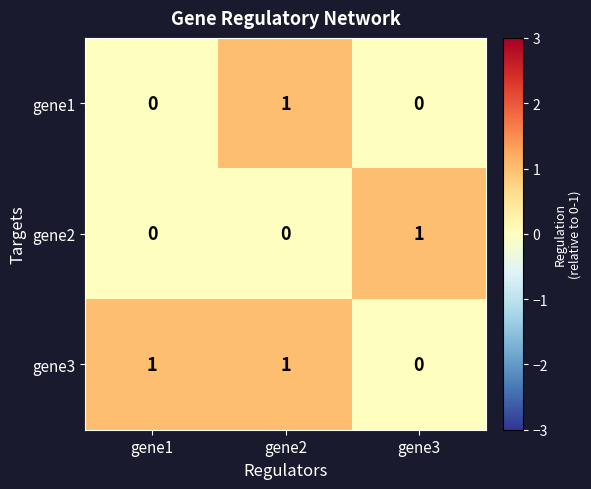

How many categories are shown in the chart?

3